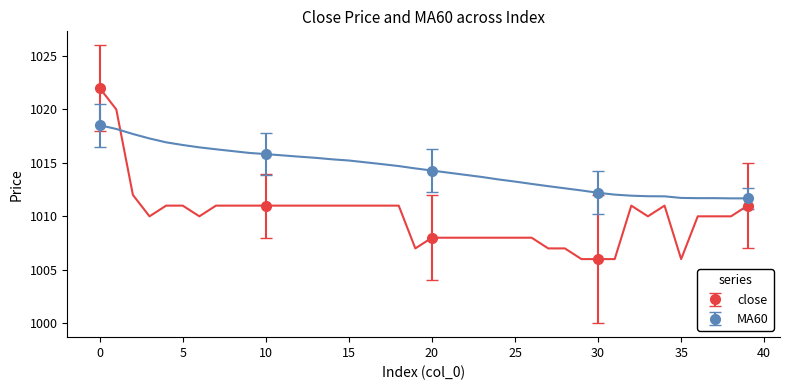

List the series in order of their peak value, lowest first.

MA60, close